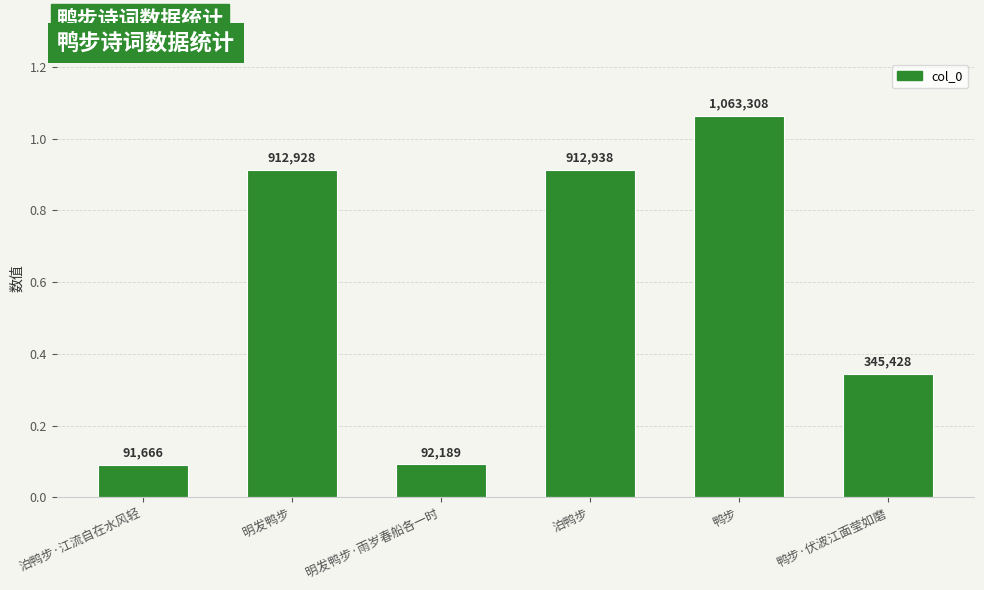

What is the ratio of the value at 泊鸭步·江流自在水风轻 to the value at 鸭步?

0.1